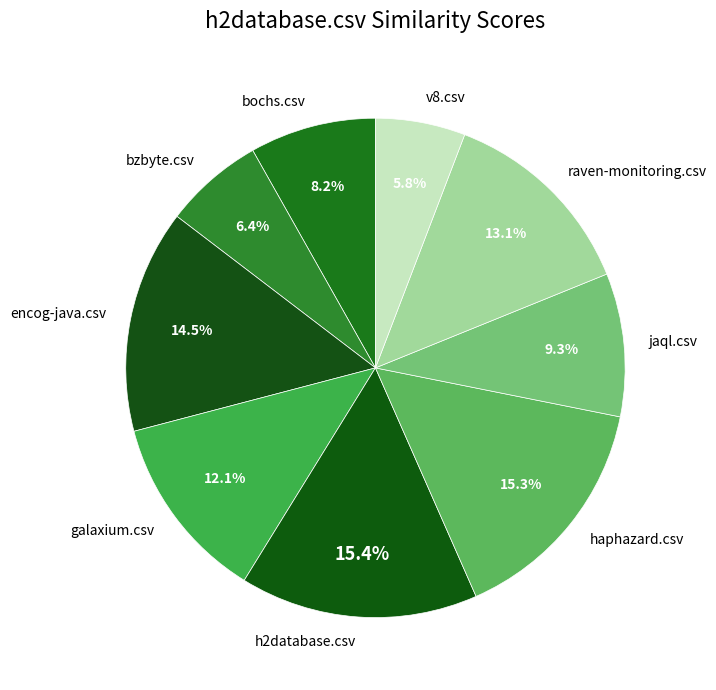

Between jaql.csv and bzbyte.csv, which is larger?

jaql.csv